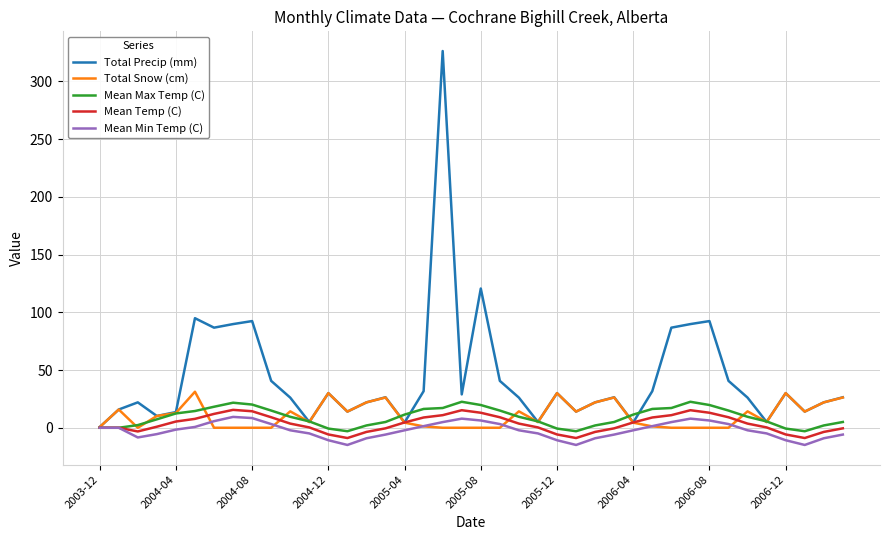

What is the maximum value shown in the chart?

326.3